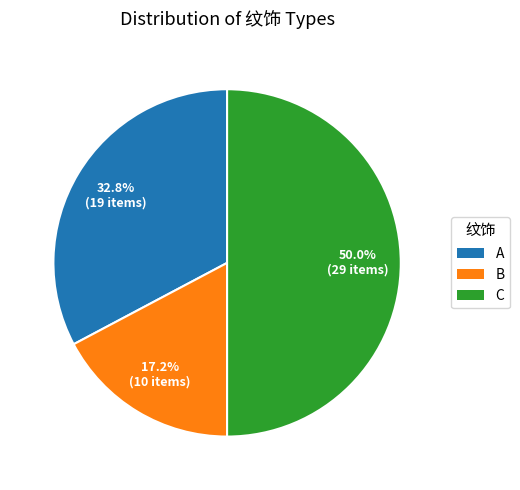

To the nearest percent, what portion does A represent?

33%